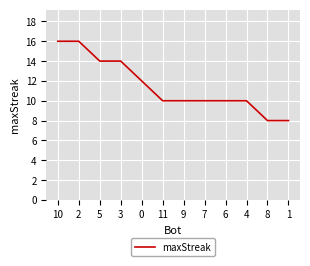

What is the smallest value displayed?

8